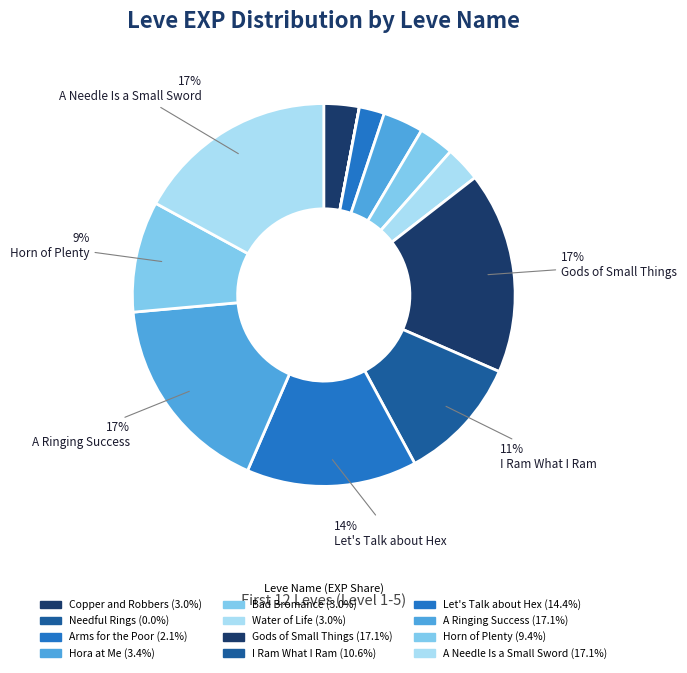

Does Needful Rings account for over 50% of the chart?

No